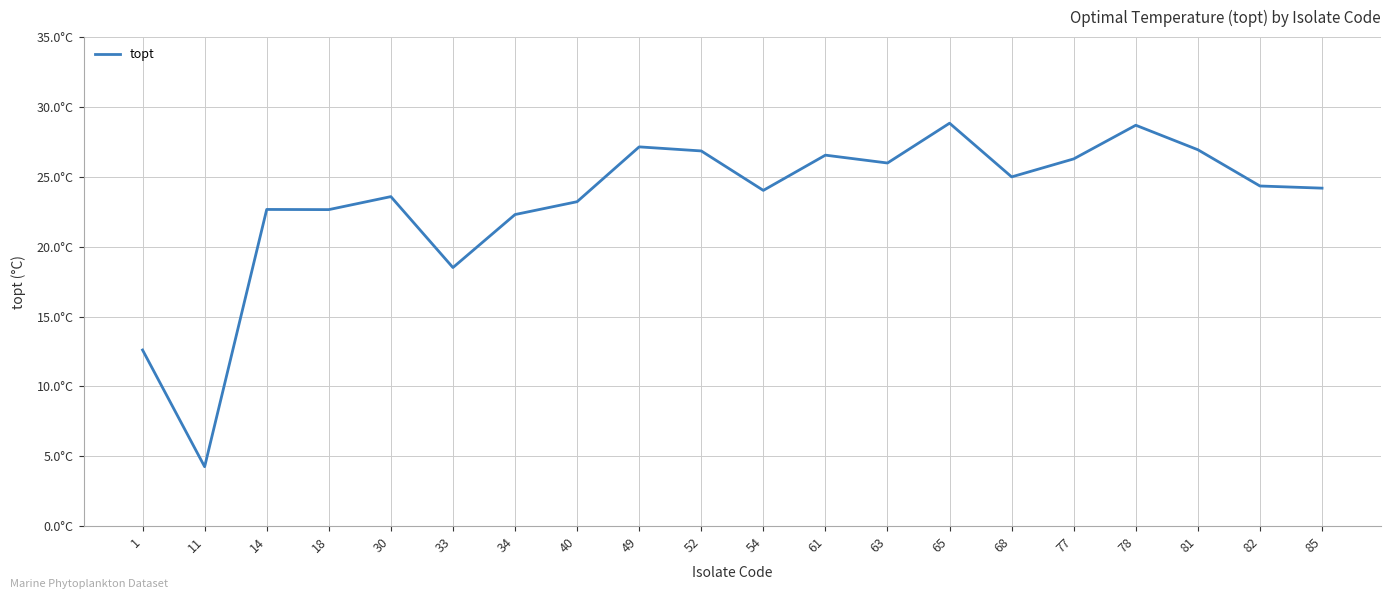

List the labels in order of value, largest first.

65, 78, 49, 81, 52, 61, 77, 63, 68, 82, 85, 54, 30, 40, 14, 18, 34, 33, 1, 11